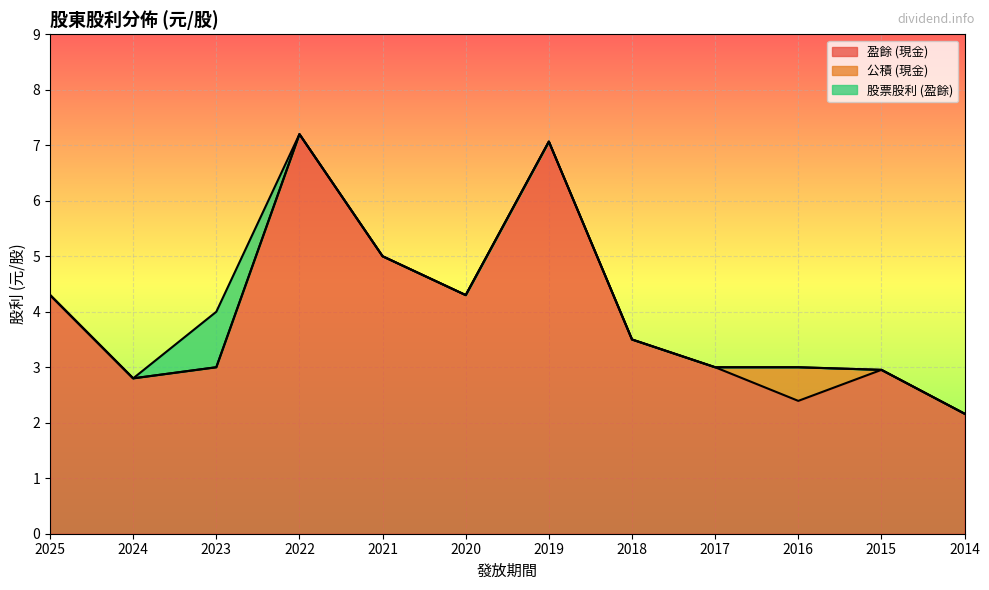

Which series has the largest total across all categories?

盈餘 (現金)